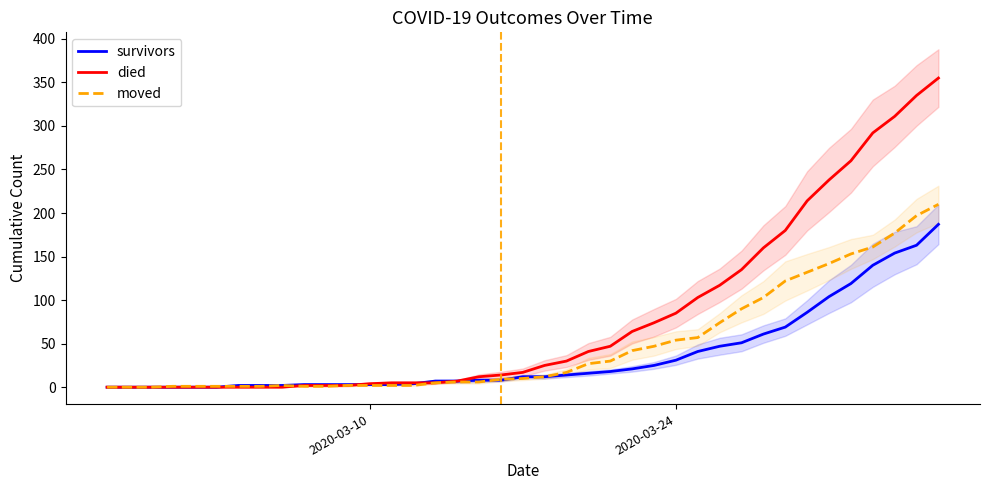

What is the highest value of the survivors series?

187